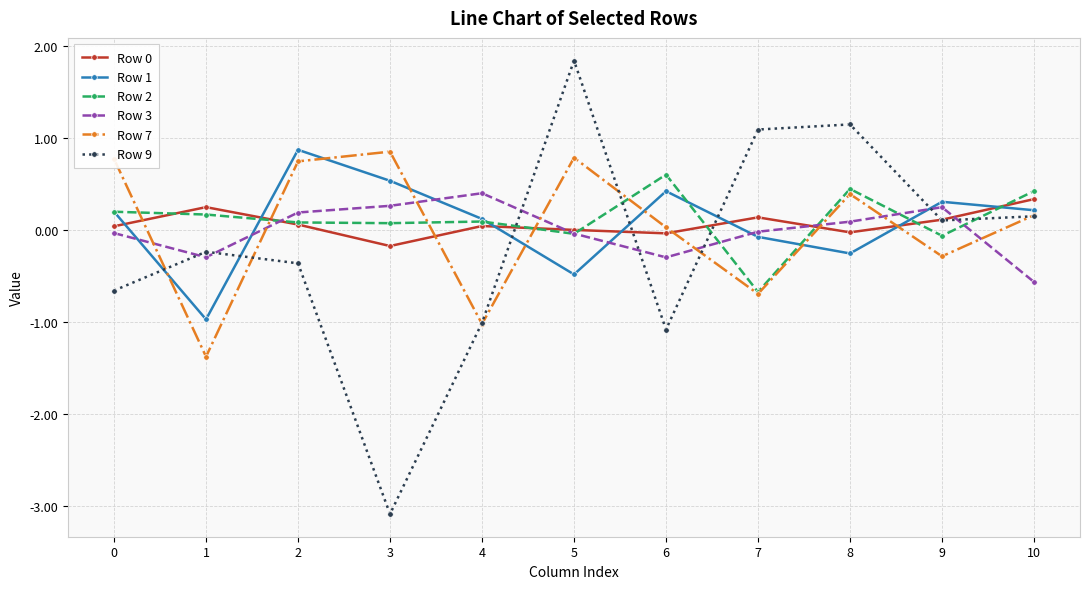

What is the minimum value for Row 9?

-3.1